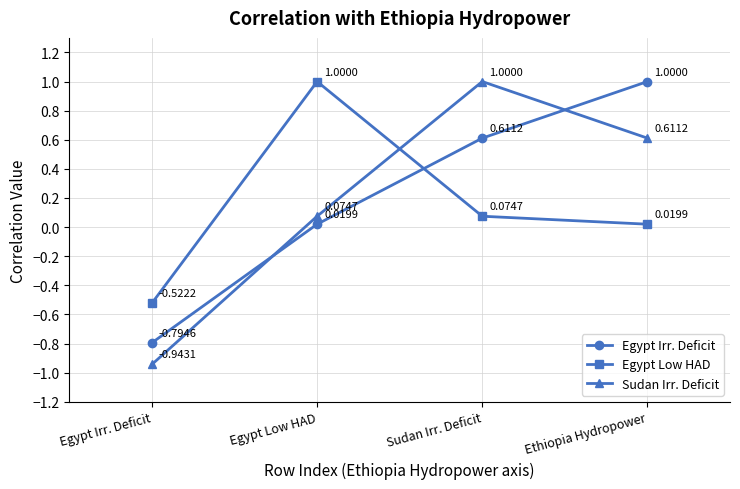

What is the difference between the maximum and minimum values in the Egypt Low HAD series?

1.5